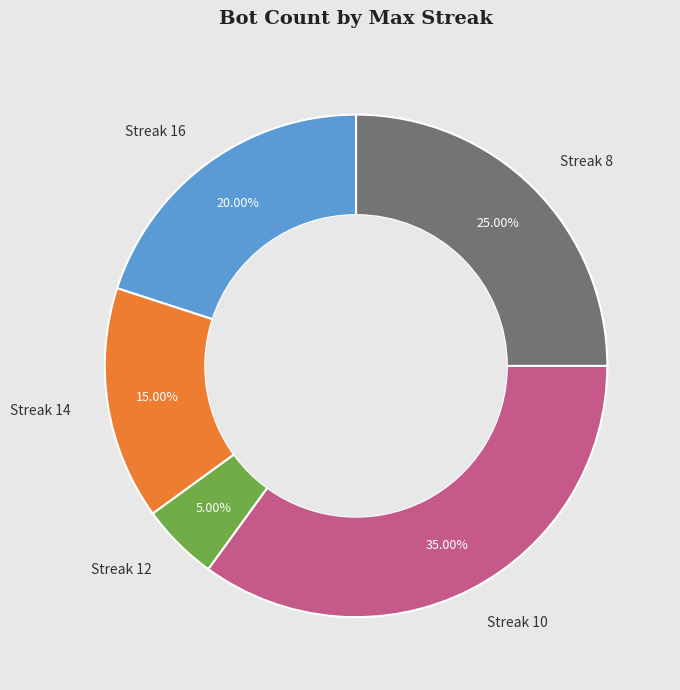

Is there any slice that represents more than half of the pie?

No